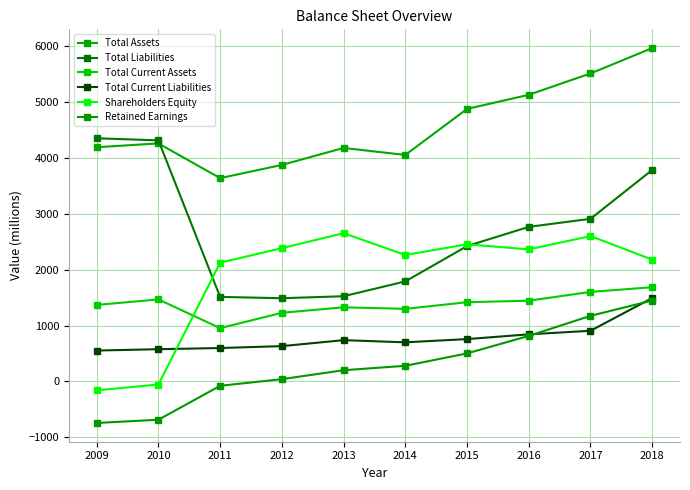

Is this an area chart (filled region under the line)?

No